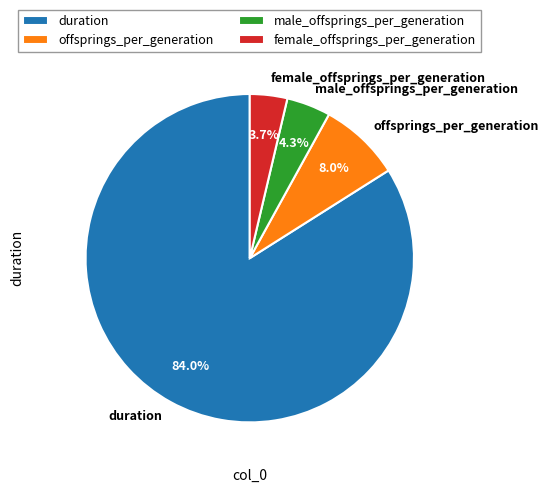

Which slice is the largest?

duration